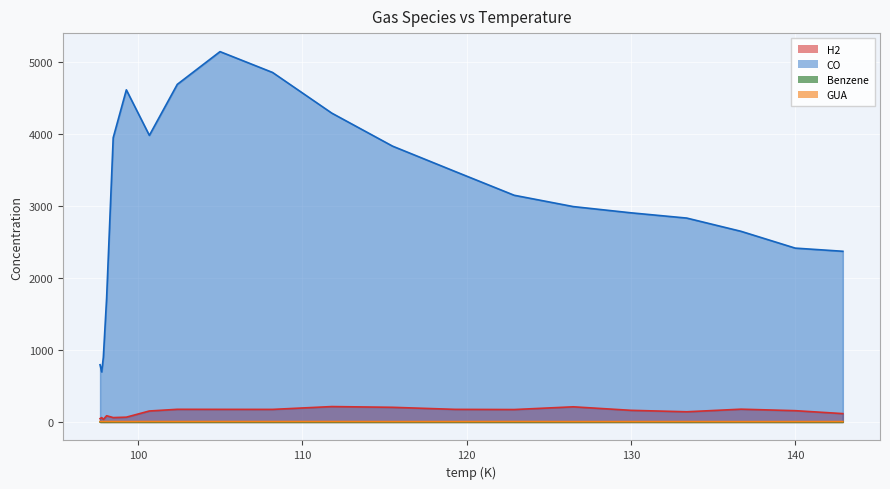

What value does the Benzene series have at 133.4?

0.1